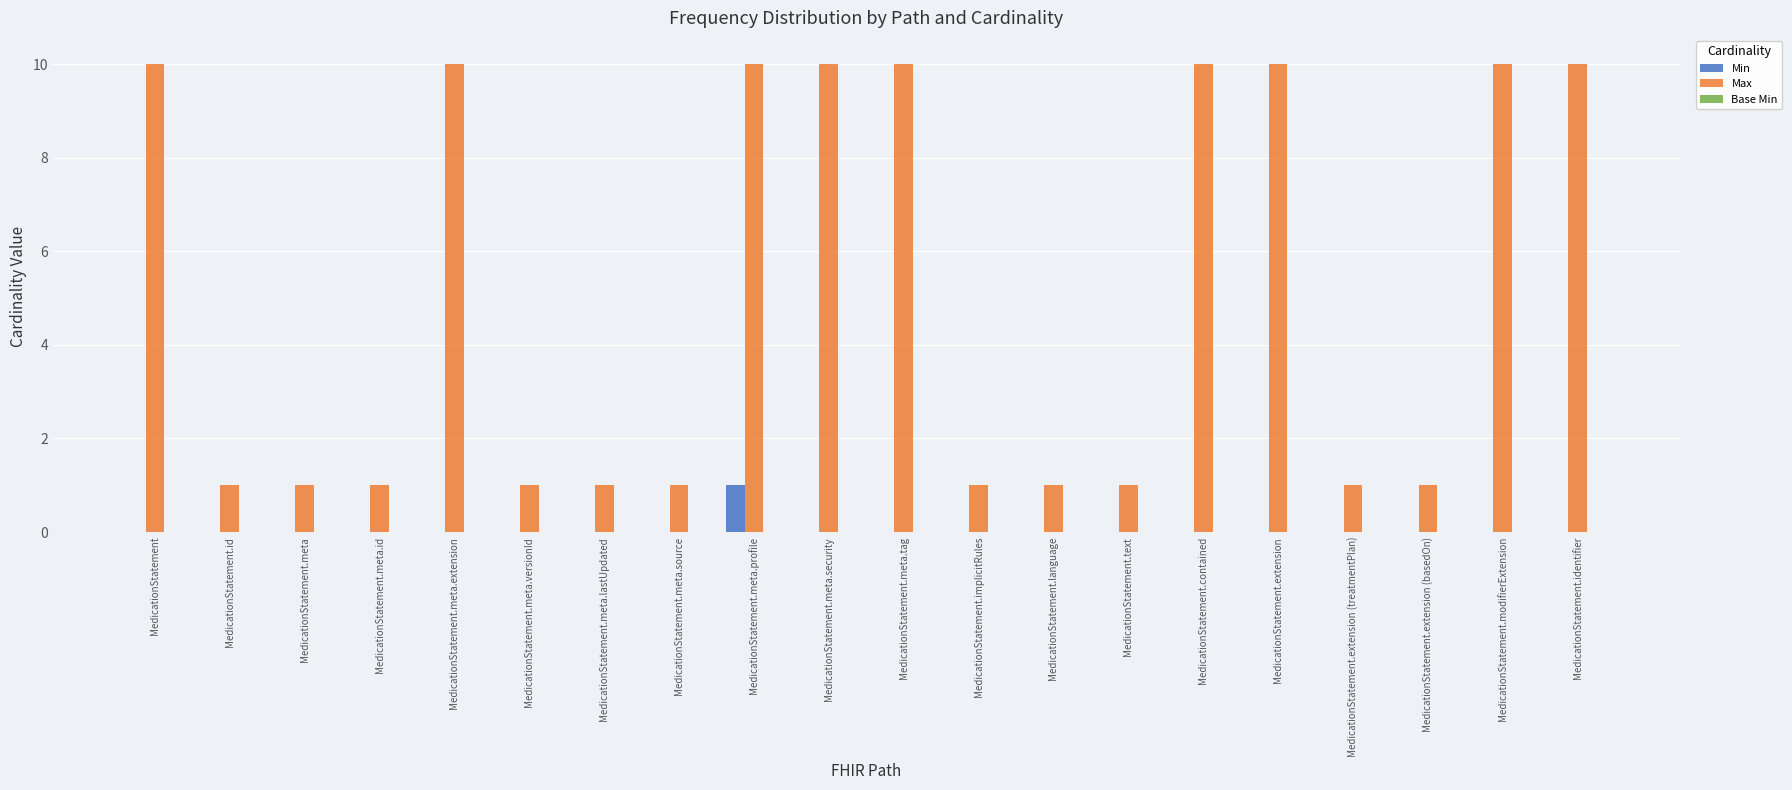

Count the number of categories in the chart.

20